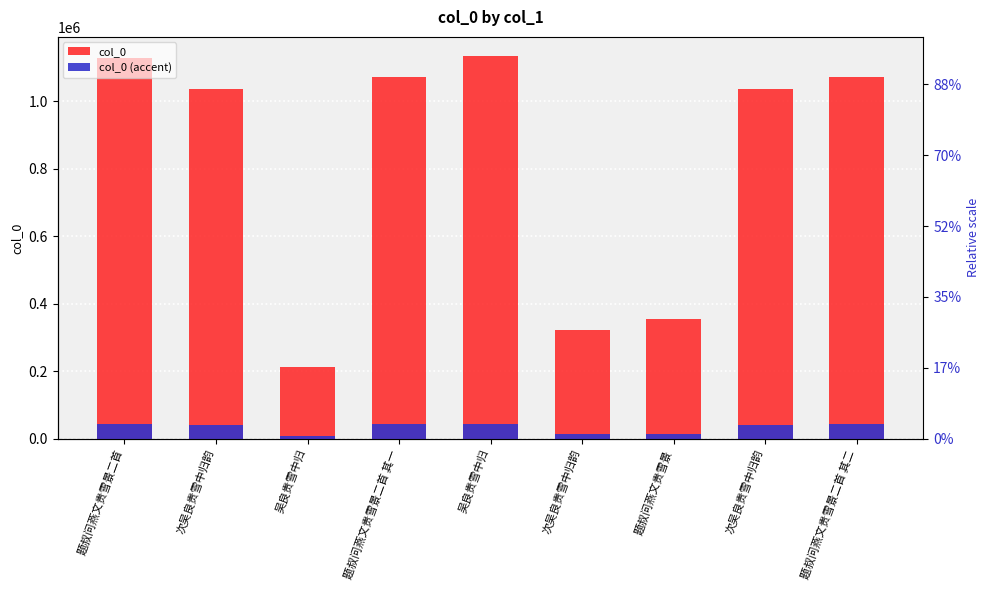

What is the value of the col_0 (accent) bar at the 7th from the left?

14234.2